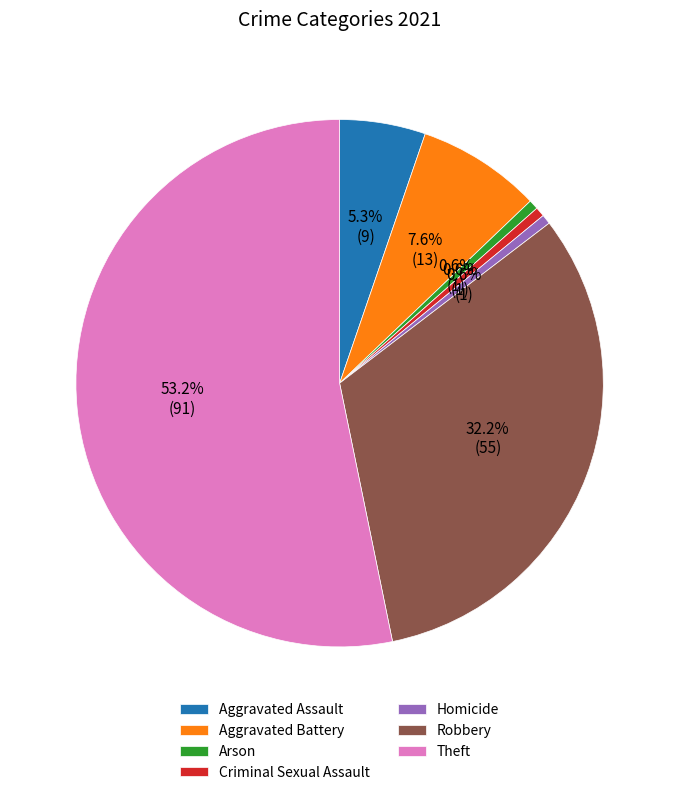

To the nearest percent, what portion does Aggravated Battery represent?

8%